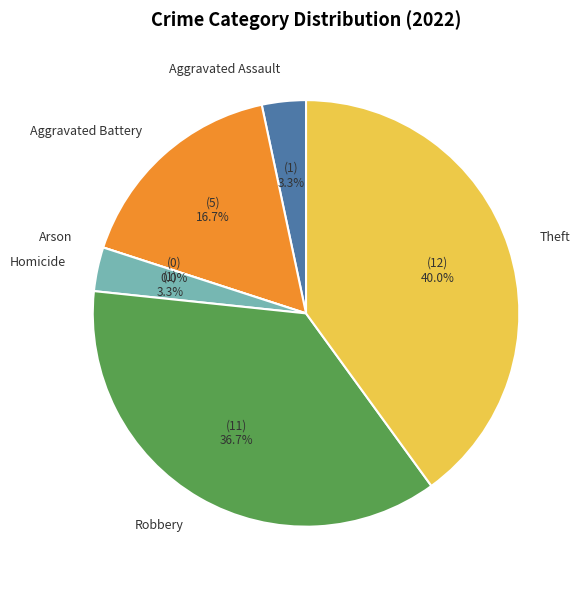

Does Aggravated Assault account for over 50% of the chart?

No